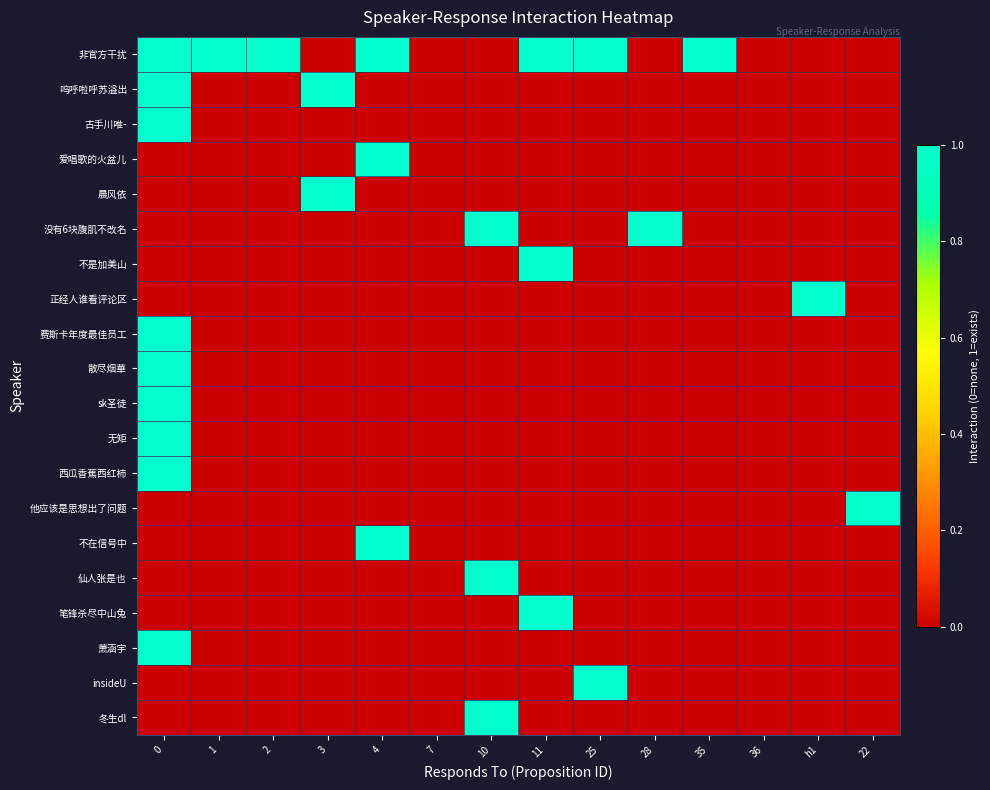

Reading right to left, what are all the values shown in this chart?

非官方干扰: 22=0	h1=0	36=0	35=1	28=0	25=1	11=1	10=0	7=0	4=1	3=0	2=1	1=1	0=1
呜呼啦呼苏溢出: 22=0	h1=0	36=0	35=0	28=0	25=0	11=0	10=0	7=0	4=0	3=1	2=0	1=0	0=1
古手川唯-: 22=0	h1=0	36=0	35=0	28=0	25=0	11=0	10=0	7=0	4=0	3=0	2=0	1=0	0=1
爱唱歌的火盆儿: 22=0	h1=0	36=0	35=0	28=0	25=0	11=0	10=0	7=0	4=1	3=0	2=0	1=0	0=0
晨风依: 22=0	h1=0	36=0	35=0	28=0	25=0	11=0	10=0	7=0	4=0	3=1	2=0	1=0	0=0
没有6块腹肌不改名: 22=0	h1=0	36=0	35=0	28=1	25=0	11=0	10=1	7=0	4=0	3=0	2=0	1=0	0=0
不是加美山: 22=0	h1=0	36=0	35=0	28=0	25=0	11=1	10=0	7=0	4=0	3=0	2=0	1=0	0=0
正经人谁看评论区: 22=0	h1=1	36=0	35=0	28=0	25=0	11=0	10=0	7=0	4=0	3=0	2=0	1=0	0=0
费斯卡年度最佳员工: 22=0	h1=0	36=0	35=0	28=0	25=0	11=0	10=0	7=0	4=0	3=0	2=0	1=0	0=1
散尽烟華: 22=0	h1=0	36=0	35=0	28=0	25=0	11=0	10=0	7=0	4=0	3=0	2=0	1=0	0=1
sk圣徒: 22=0	h1=0	36=0	35=0	28=0	25=0	11=0	10=0	7=0	4=0	3=0	2=0	1=0	0=1
无矩: 22=0	h1=0	36=0	35=0	28=0	25=0	11=0	10=0	7=0	4=0	3=0	2=0	1=0	0=1
西瓜香蕉西红柿: 22=0	h1=0	36=0	35=0	28=0	25=0	11=0	10=0	7=0	4=0	3=0	2=0	1=0	0=1
他应该是思想出了问题: 22=1	h1=0	36=0	35=0	28=0	25=0	11=0	10=0	7=0	4=0	3=0	2=0	1=0	0=0
不在信号中: 22=0	h1=0	36=0	35=0	28=0	25=0	11=0	10=0	7=0	4=1	3=0	2=0	1=0	0=0
仙人张是也: 22=0	h1=0	36=0	35=0	28=0	25=0	11=0	10=1	7=0	4=0	3=0	2=0	1=0	0=0
笔锋杀尽中山兔: 22=0	h1=0	36=0	35=0	28=0	25=0	11=1	10=0	7=0	4=0	3=0	2=0	1=0	0=0
萧涵宇: 22=0	h1=0	36=0	35=0	28=0	25=0	11=0	10=0	7=0	4=0	3=0	2=0	1=0	0=1
insideU: 22=0	h1=0	36=0	35=0	28=0	25=1	11=0	10=0	7=0	4=0	3=0	2=0	1=0	0=0
冬生dl: 22=0	h1=0	36=0	35=0	28=0	25=0	11=0	10=1	7=0	4=0	3=0	2=0	1=0	0=0